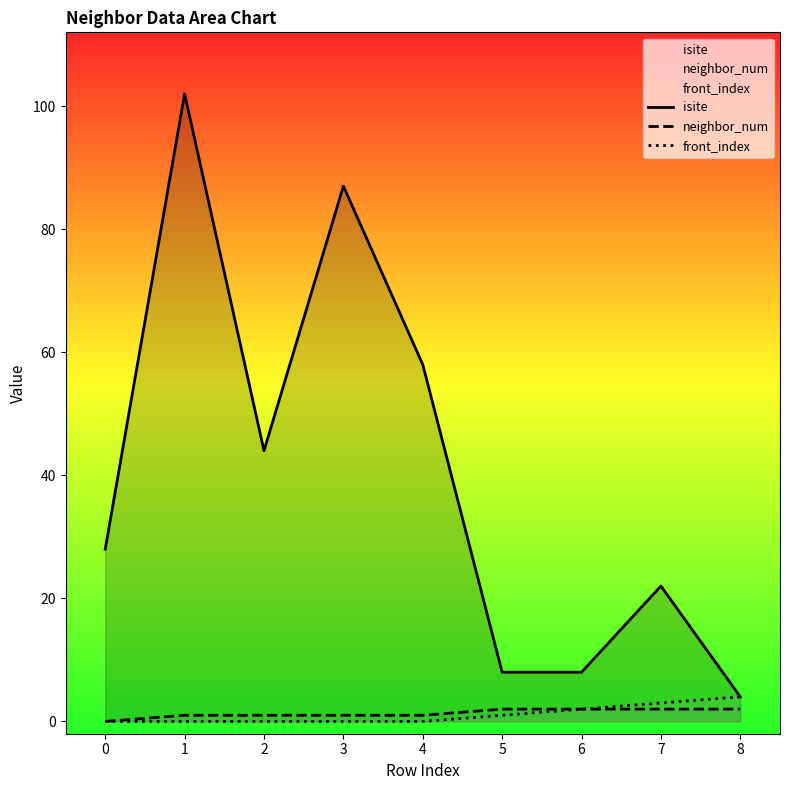

The value of front_index at 3 is -2. True or false?

False